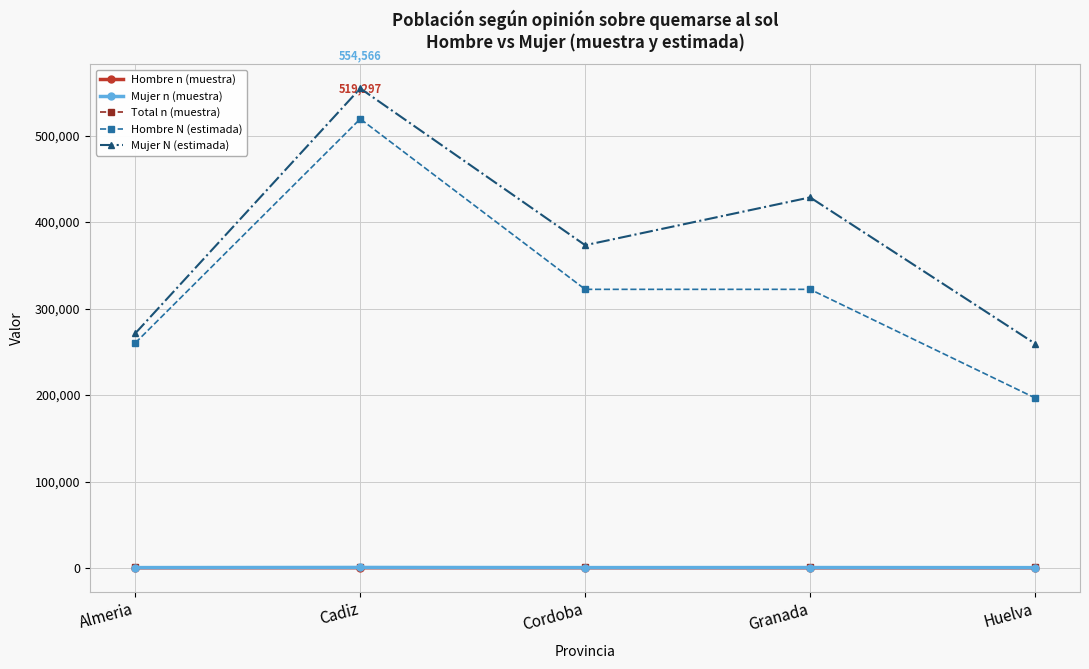

Is it true that Hombre N (estimada) equals 260298 at Almeria?

True